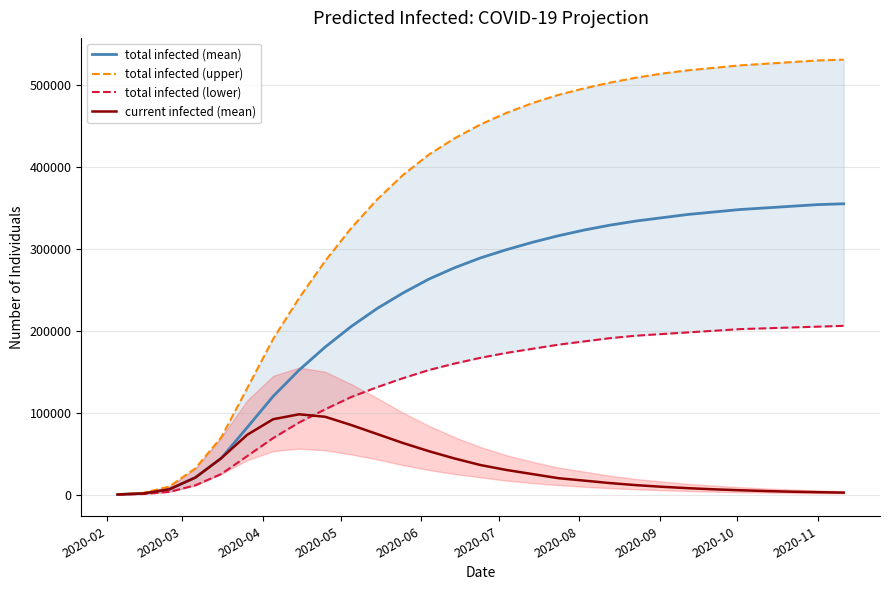

In current infected (mean), how many points are higher than both neighbors (excluding endpoints)?

1